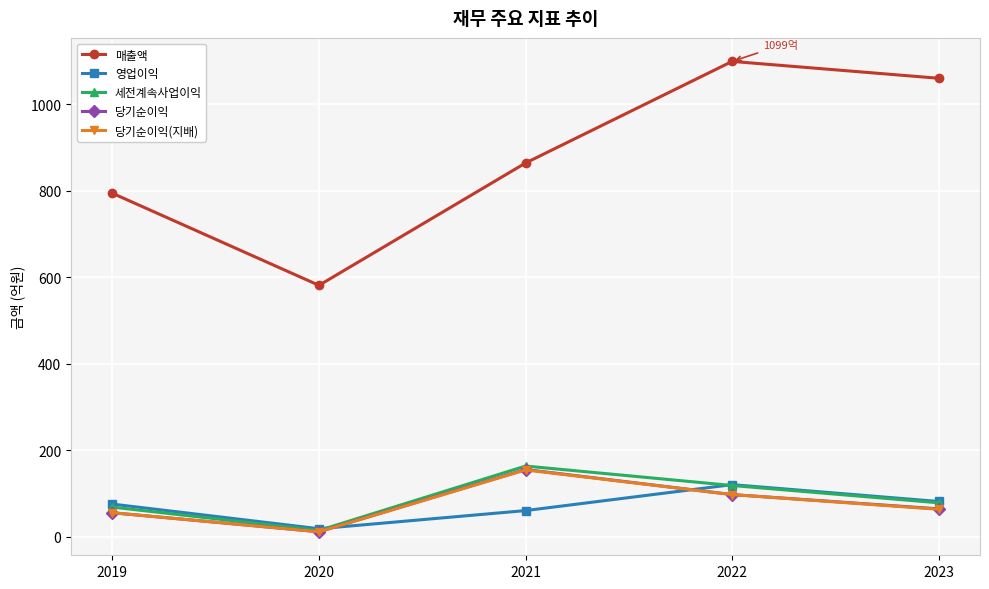

True or false: 세전계속사업이익 and 매출액 cross at least once.

False